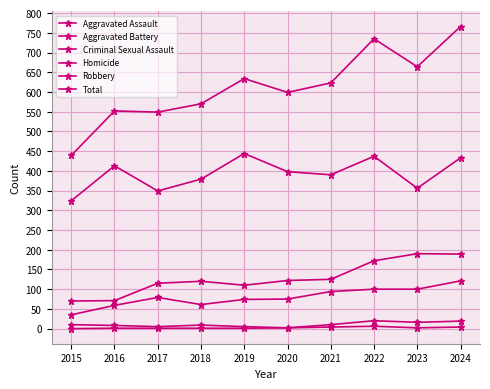

Where is Robbery nearest to the value 384?

2018